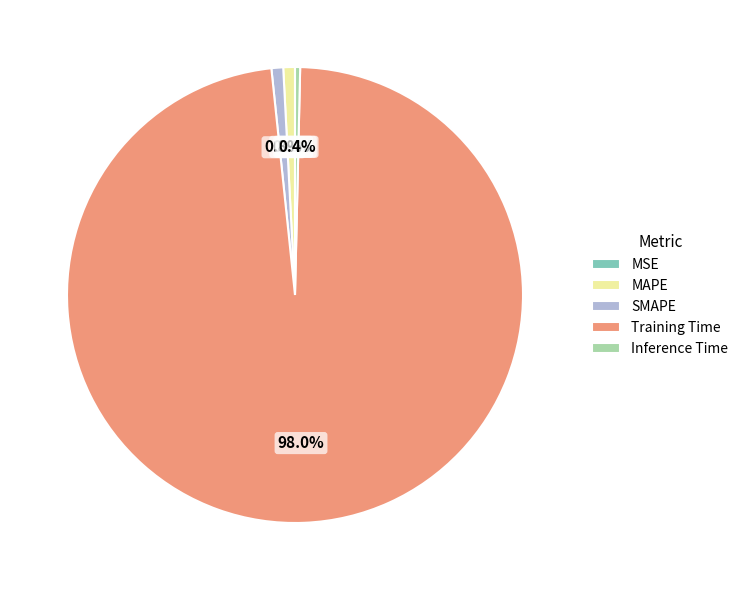

What percentage is NOT represented by Inference Time?

99.6%